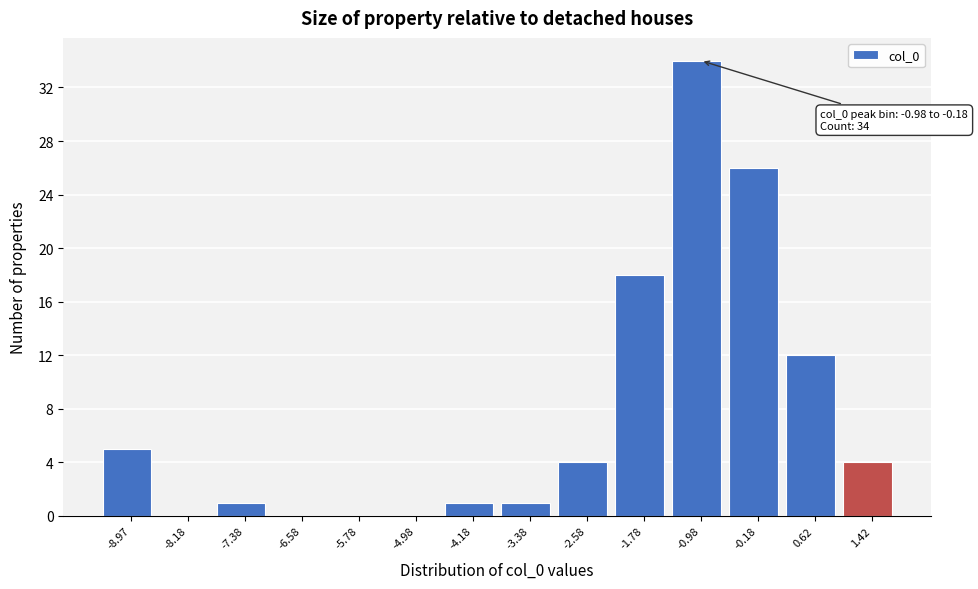

Reading left to right, list all the values displayed in this chart.

-8.97=5	-8.18=0	-7.38=1	-6.58=0	-5.78=0	-4.98=0	-4.18=1	-3.38=1	-2.58=4	-1.78=18	-0.98=34	-0.18=26	0.62=12	1.42=4